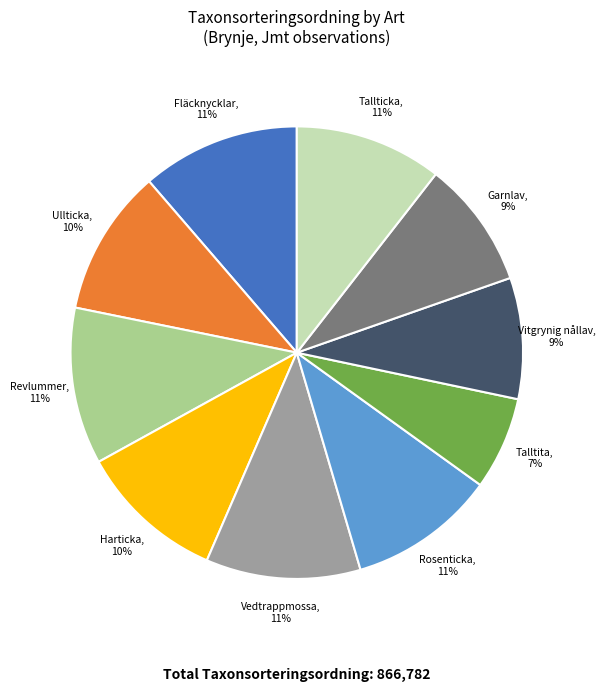

To the nearest percent, what is the average slice percentage?

10%